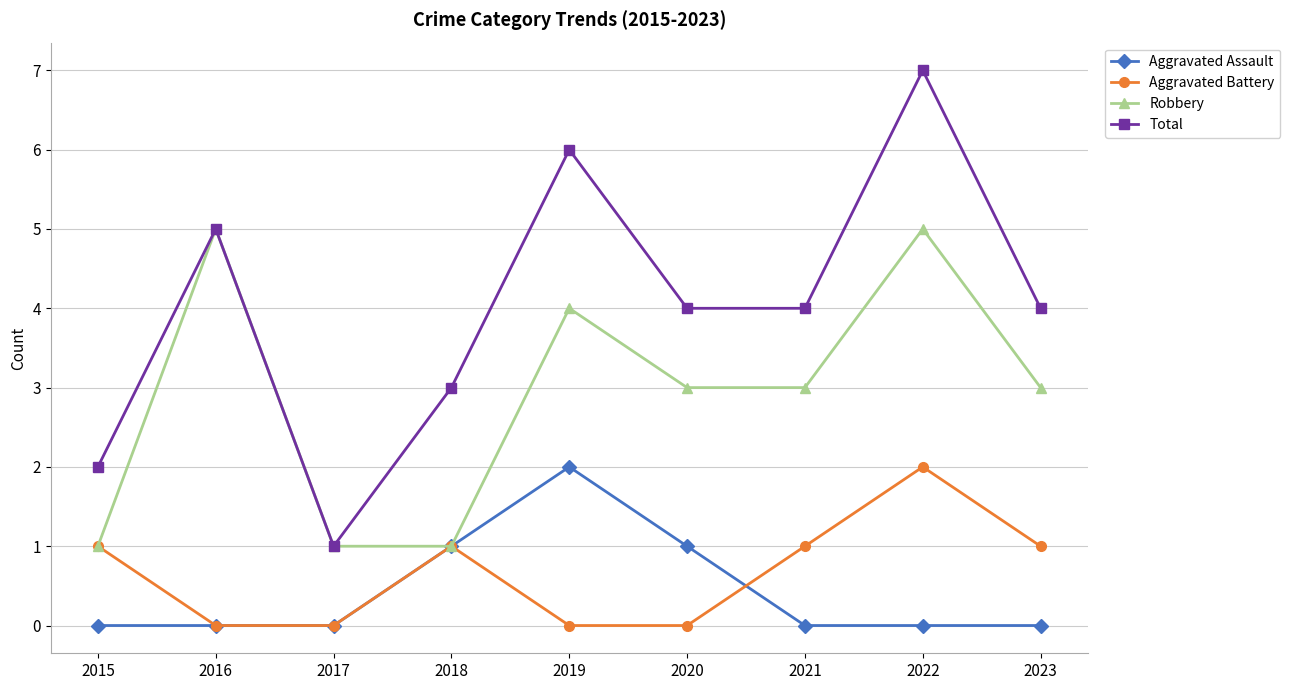

How many interior local peaks does the Total series have?

3